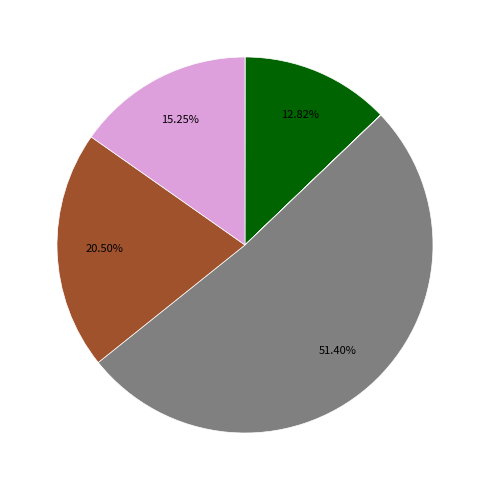

Does any single category account for the majority?

Yes